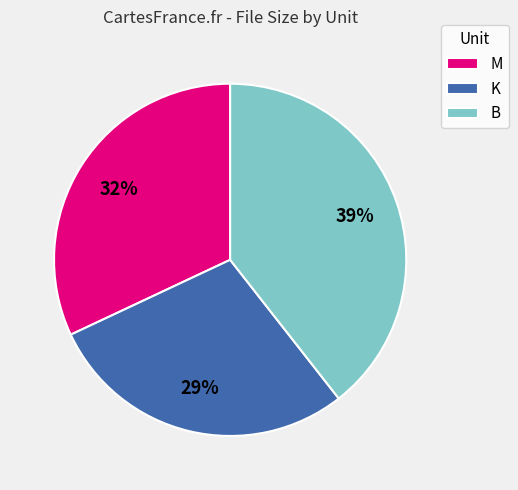

Count the number of slices in the pie.

3